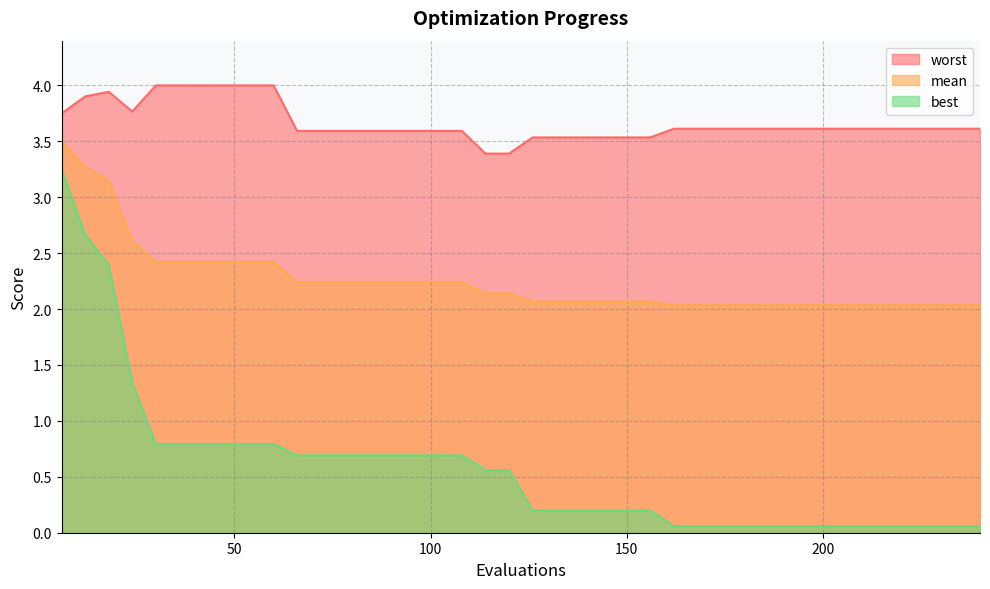

Rank the categories by worst value from highest to lowest.

30, 36, 42, 48, 54, 60, 18, 12, 24, 6, 162, 168, 174, 180, 186, 192, 198, 204, 210, 216, 222, 228, 234, 240, 66, 72, 78, 84, 90, 96, 102, 108, 126, 132, 138, 144, 150, 156, 114, 120